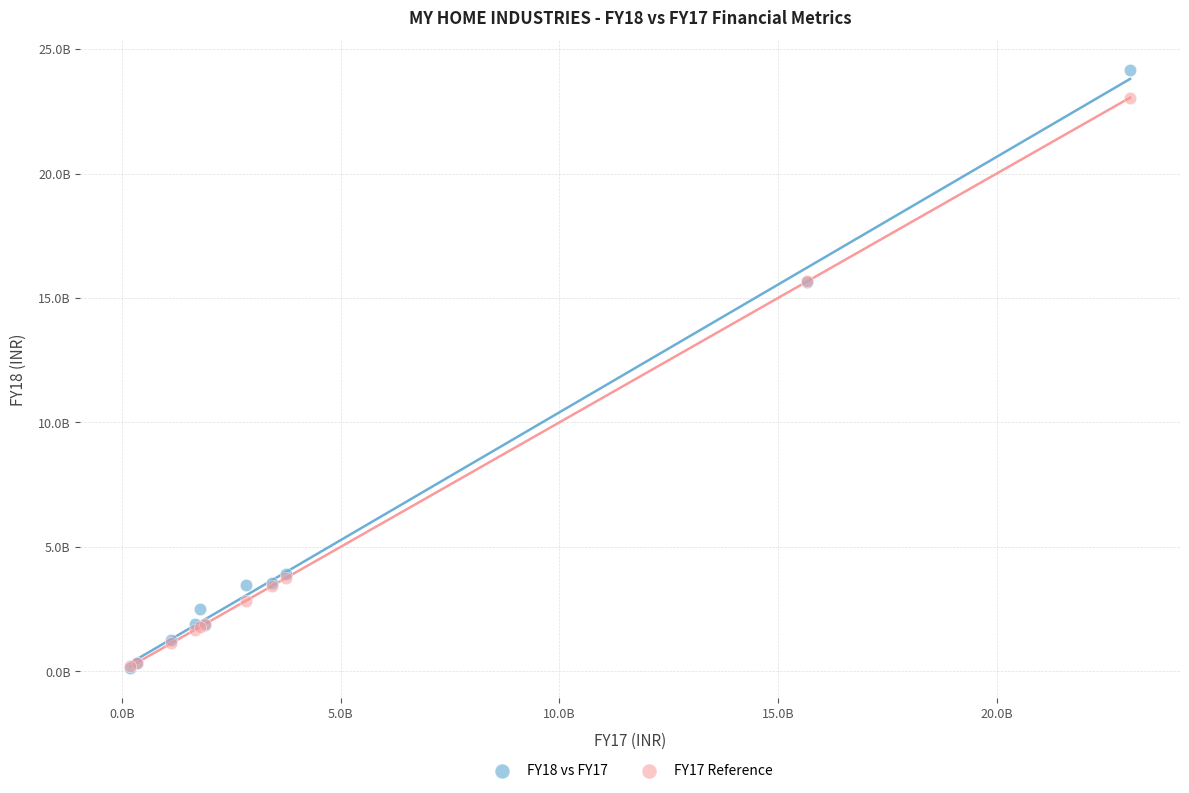

Which series has the largest Y range (max minus min)?

FY18 vs FY17